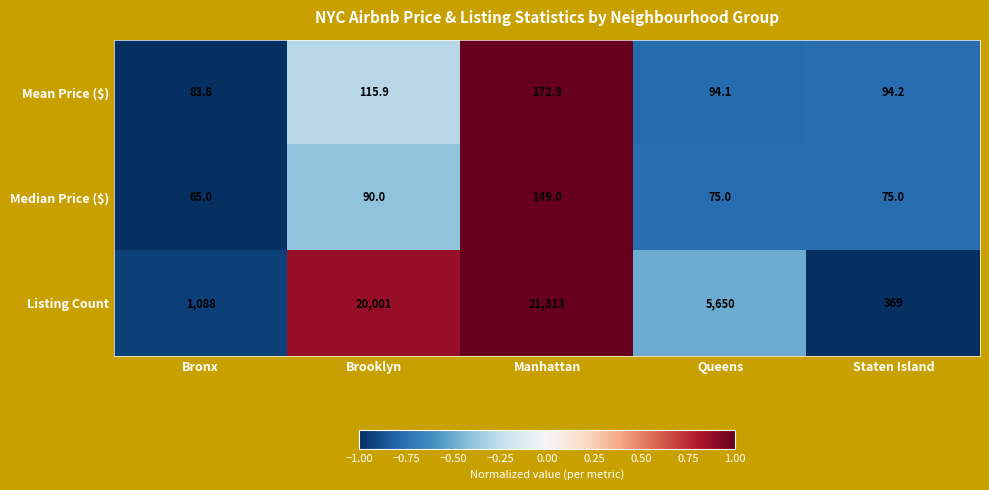

How many data points does each series have?

5